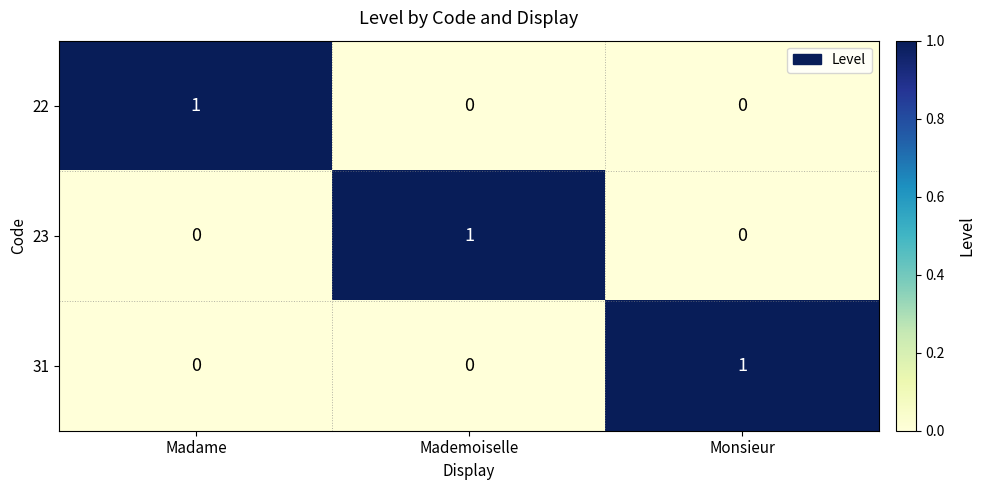

Which category has the highest value in the 31 series?

Monsieur